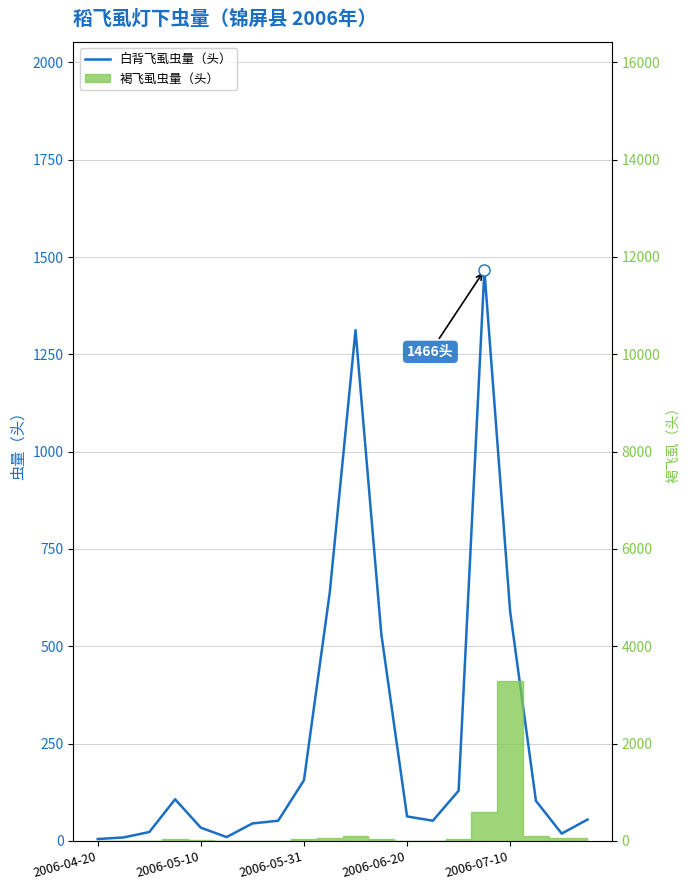

Is it true that the value at 13 is 72?

False